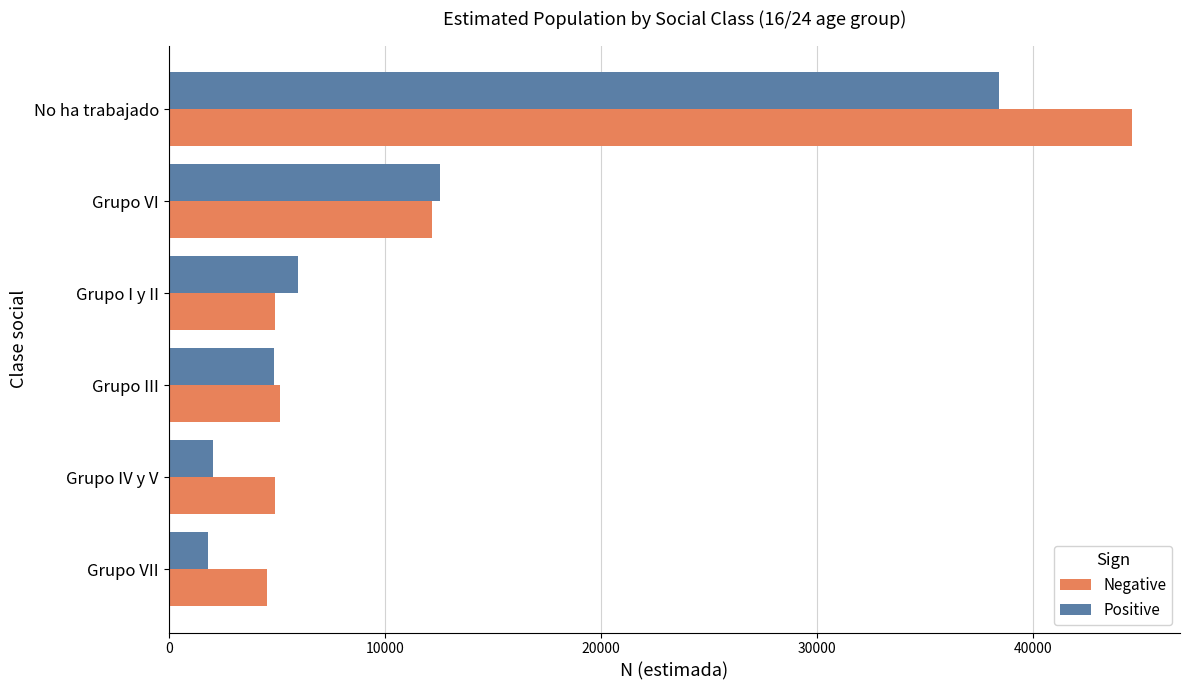

At which label is Negative closest to 24576?

Grupo VI